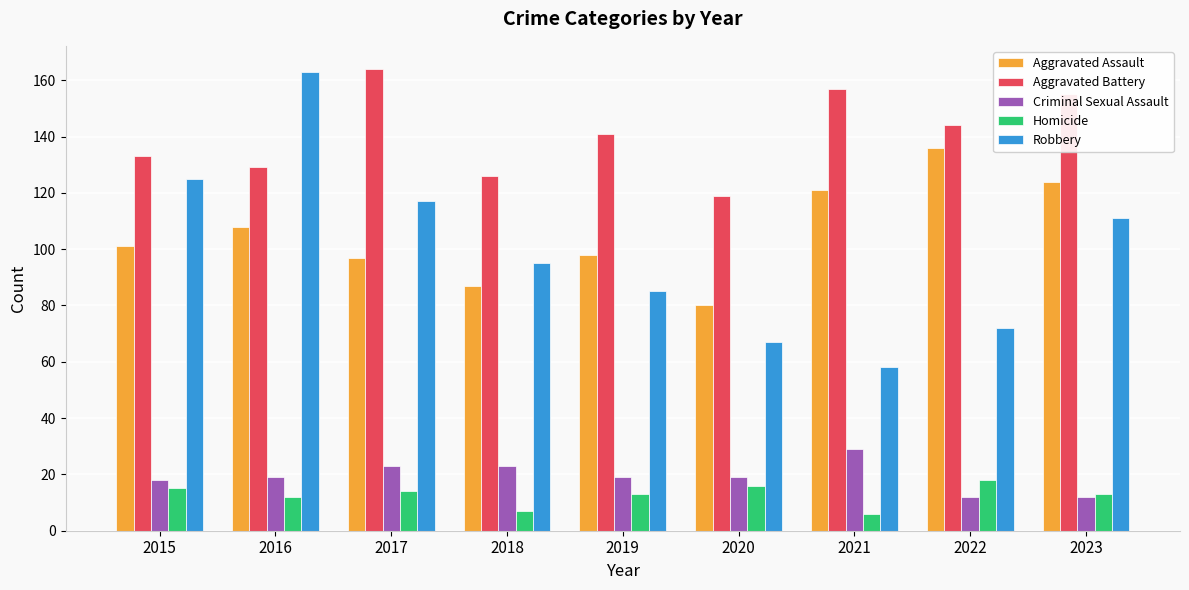

What is the sum of all Aggravated Assault values?

952